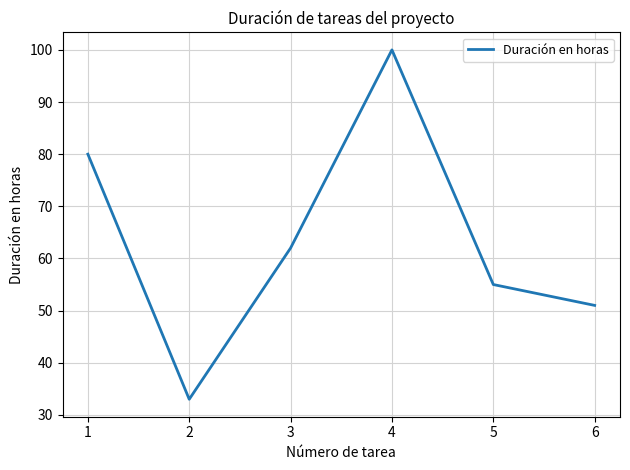

Where is the data nearest to the value 66?

3